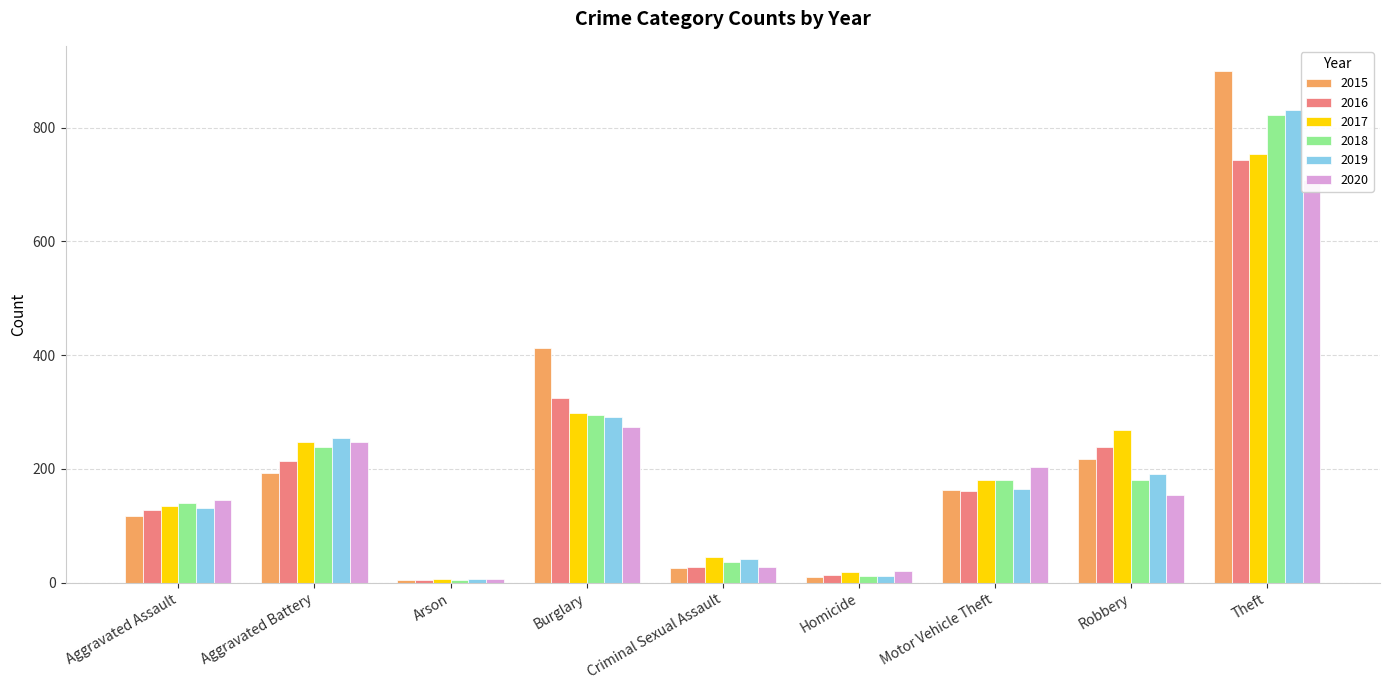

What position from the right is Criminal Sexual Assault?

5